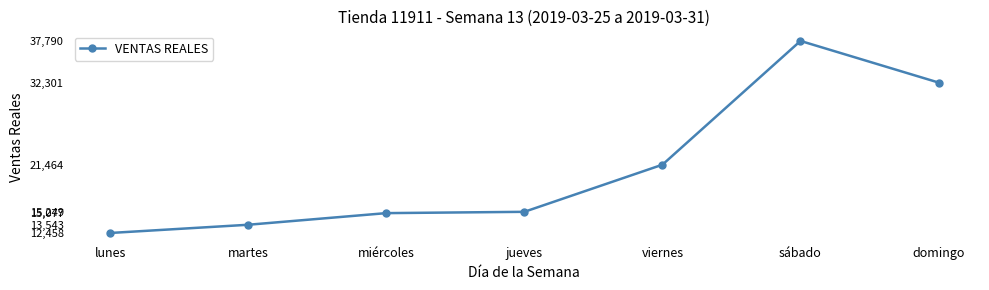

How many lines are shown in the chart?

1